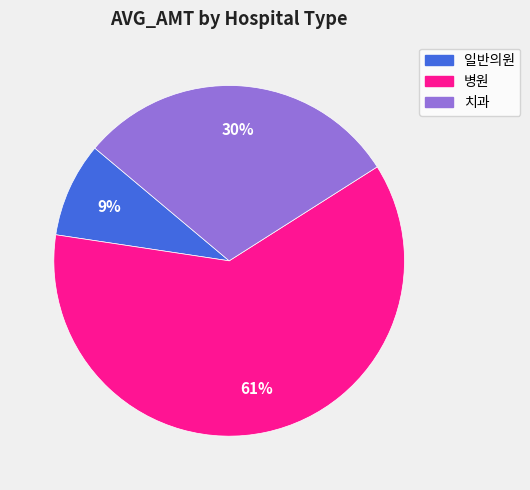

Is the sum of 병원 and 치과 greater than half?

Yes